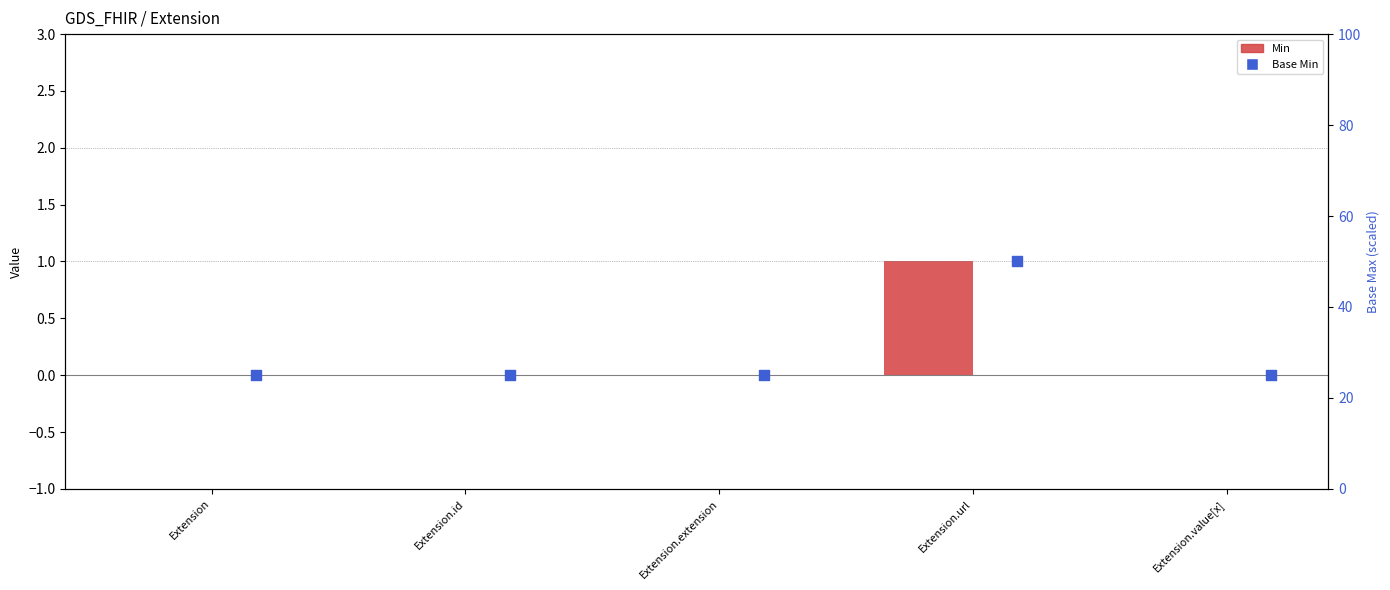

Which series has the largest total across all categories?

Min